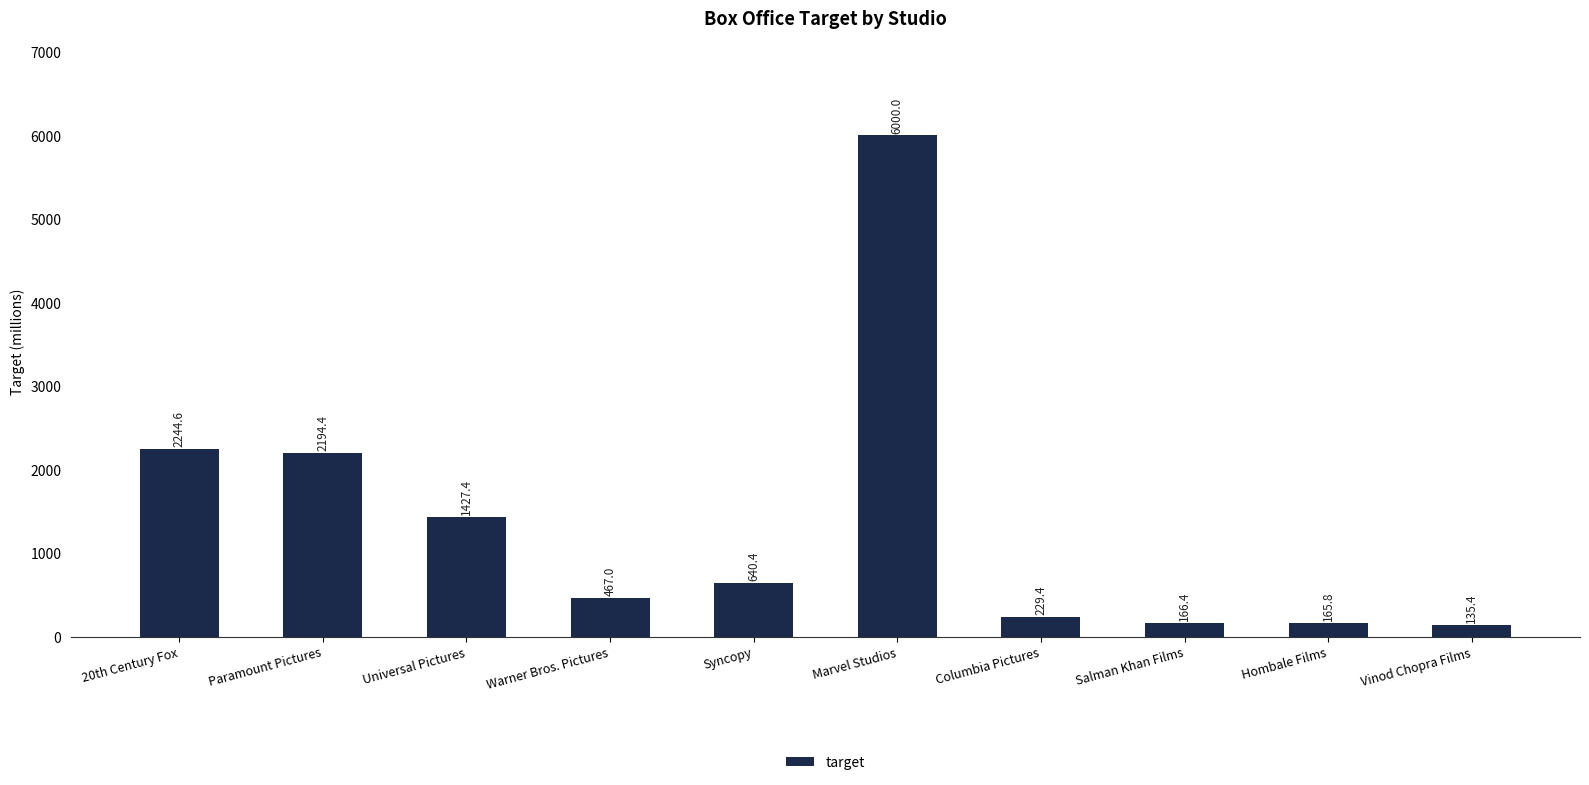

What is the sum of all values?

13670.8